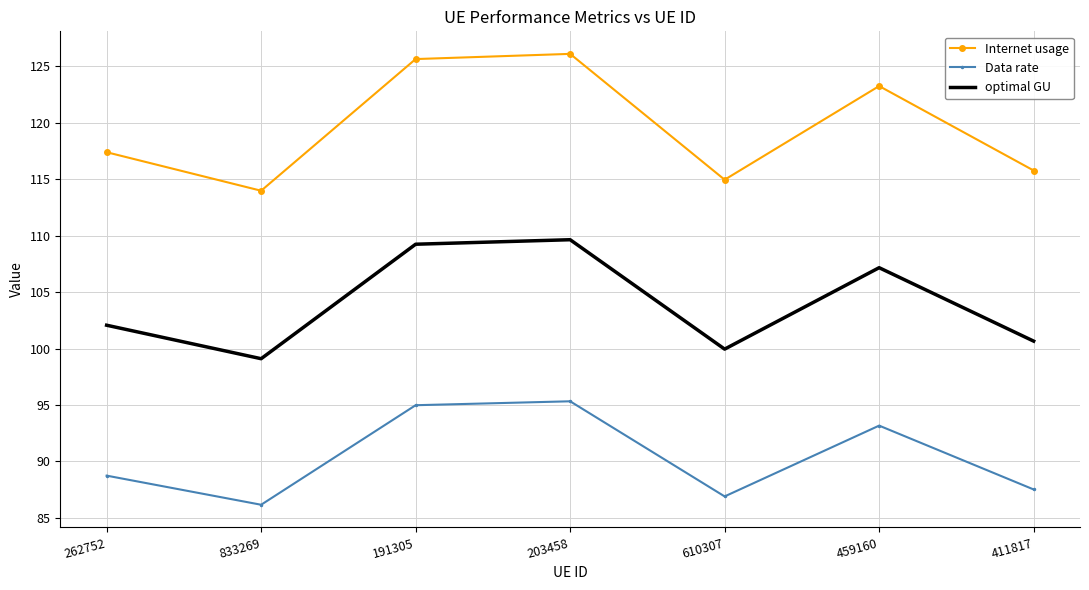

The Internet usage series shows 117.4 at 262752. True or false?

True